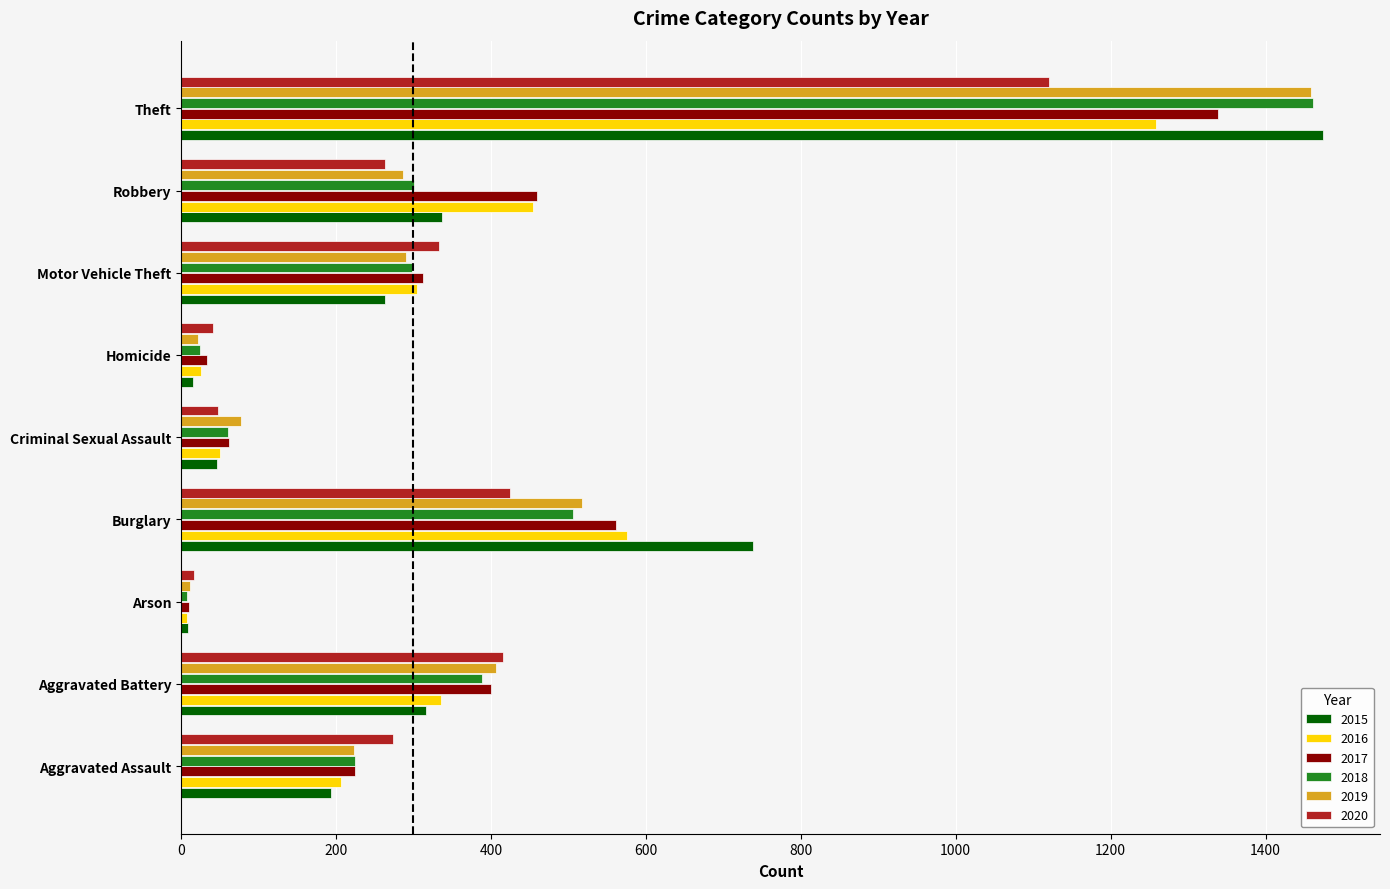

What is the difference between the second highest and minimum values in the 2016 series?

569